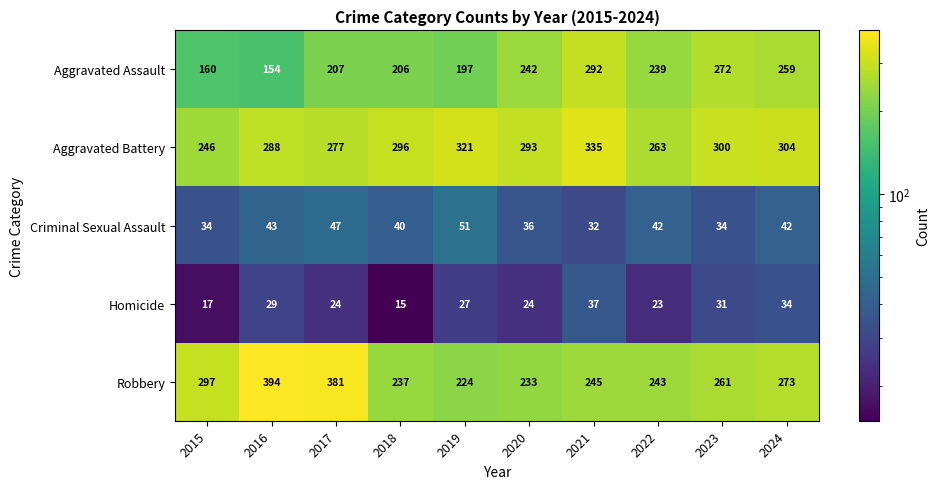

How many series are shown in this chart?

5